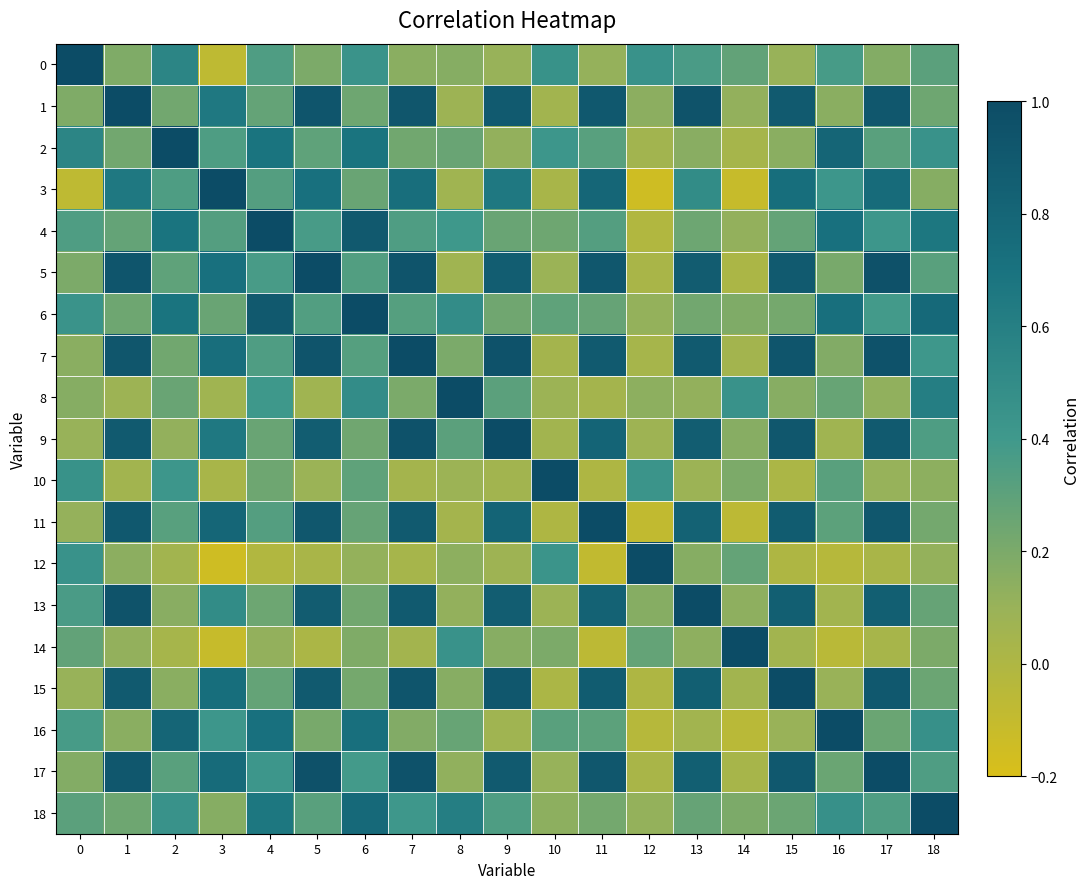

Which series has the widest spread of values?

3